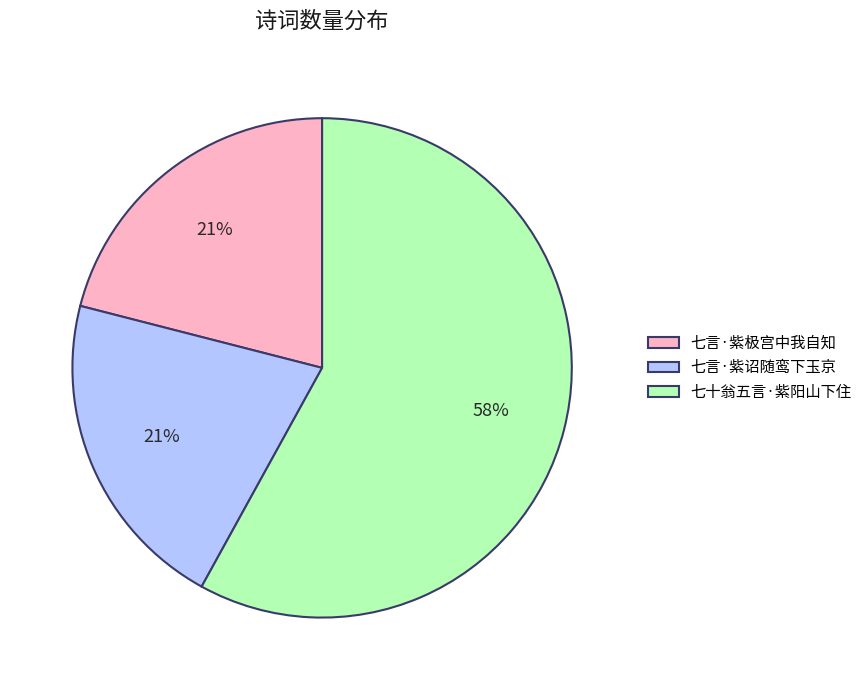

Count the number of slices in the pie.

3